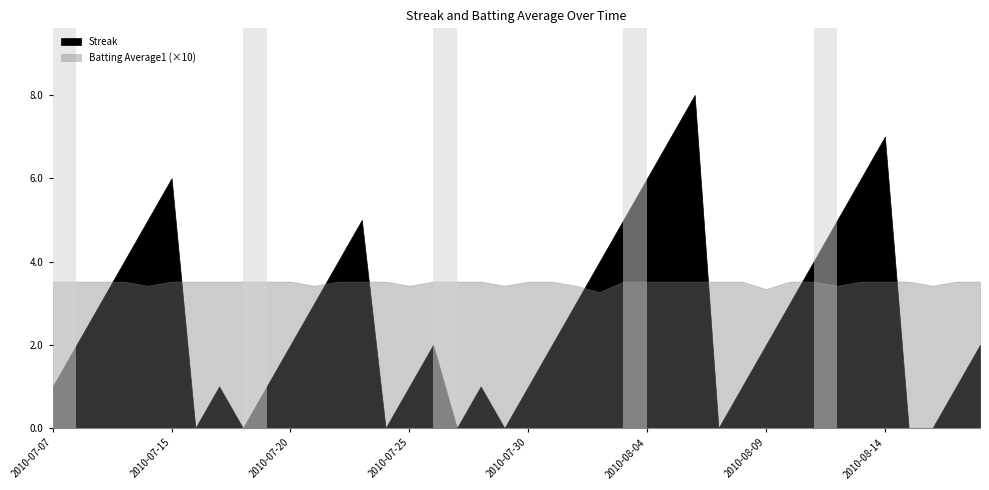

Is the value of Streak at 2010-07-18 greater than the value of Batting Average1 at 2010-07-11?

No